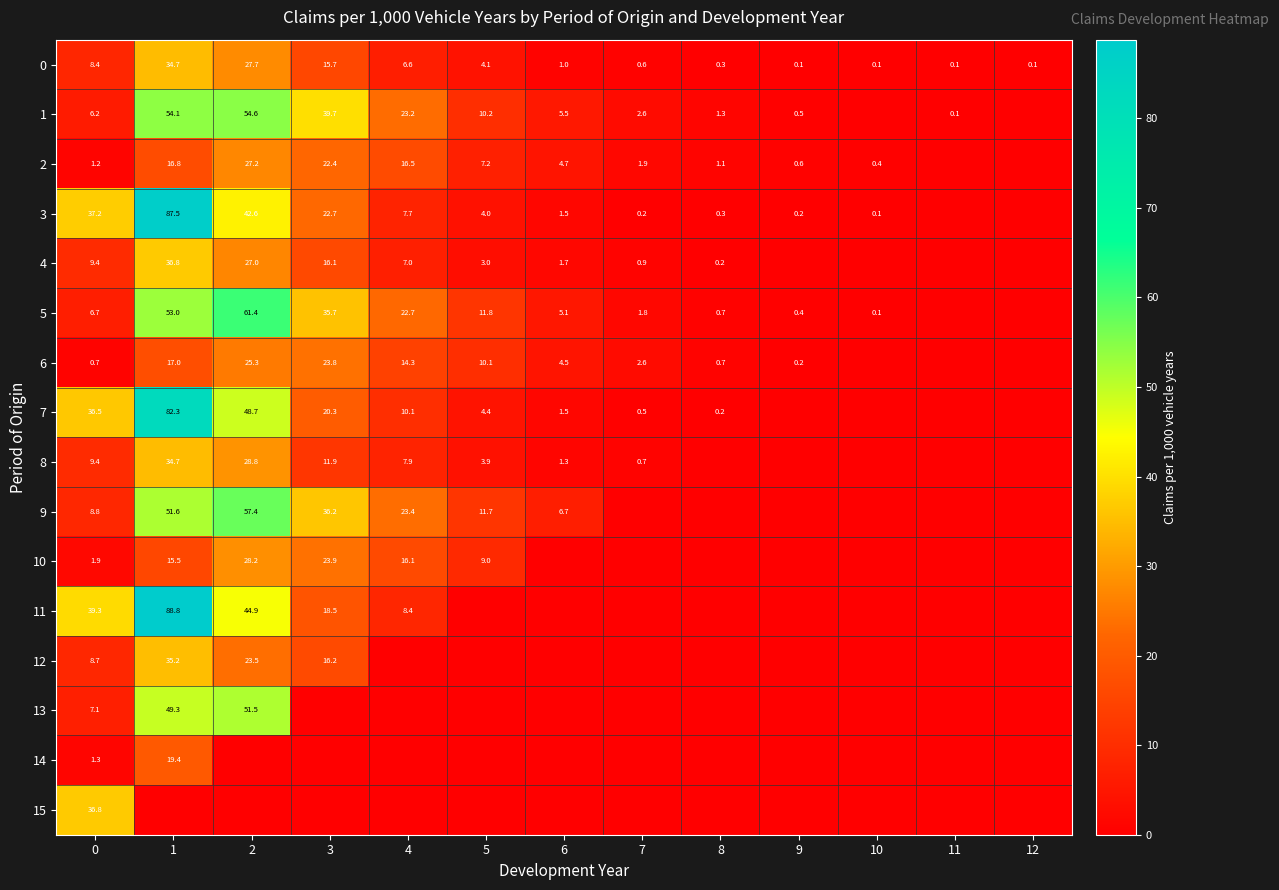

The value of 9 at 3 is 36.2. True or false?

True